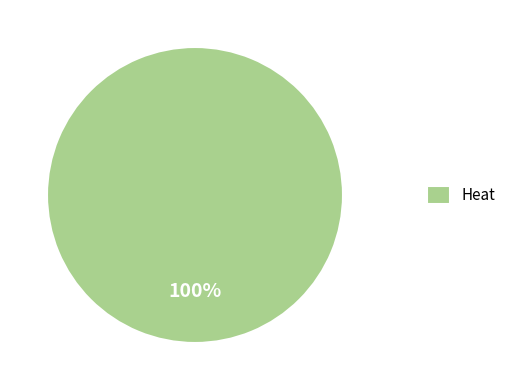

True or false: Heat accounts for 88% of the total.

False